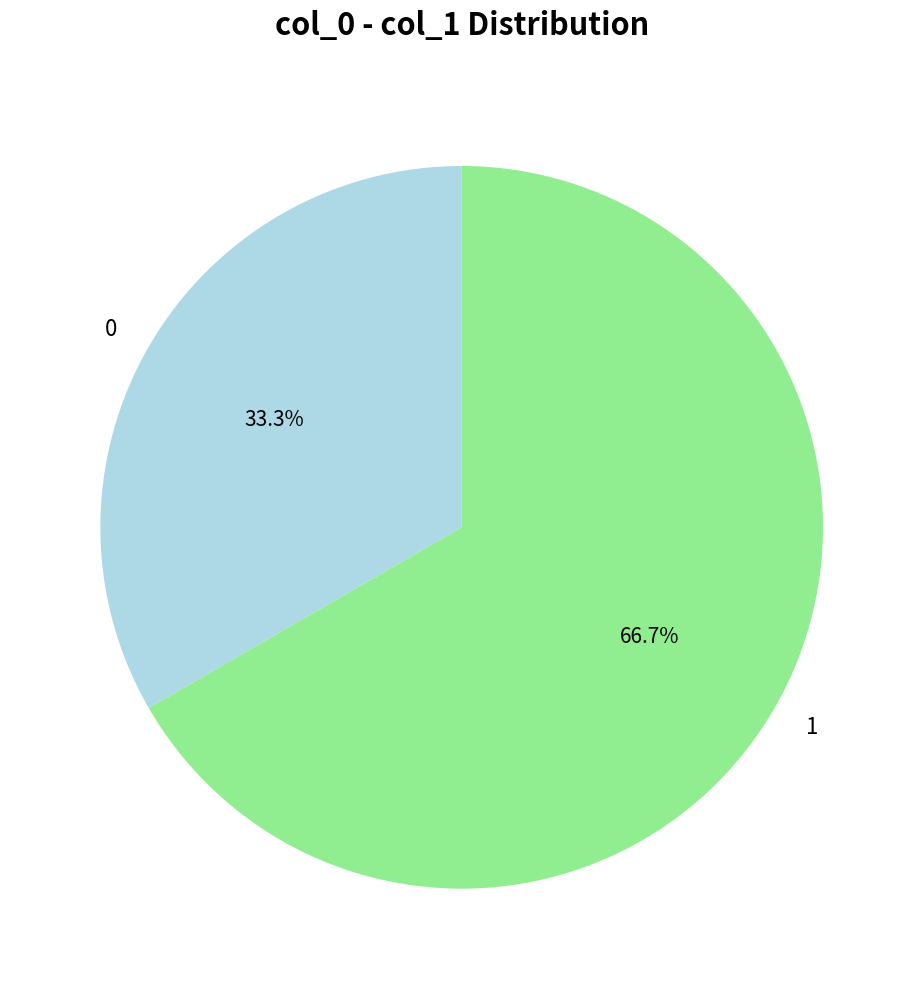

What is the ratio of the value at 1 to the value at 0?

2.0